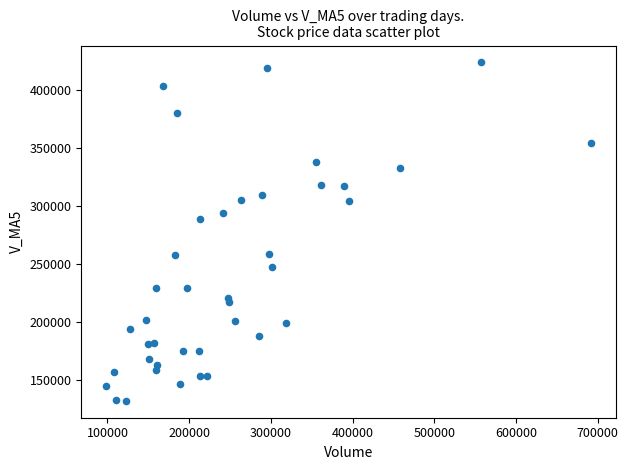

What Y value in the scatter plot is closest to 277719?

288859.2